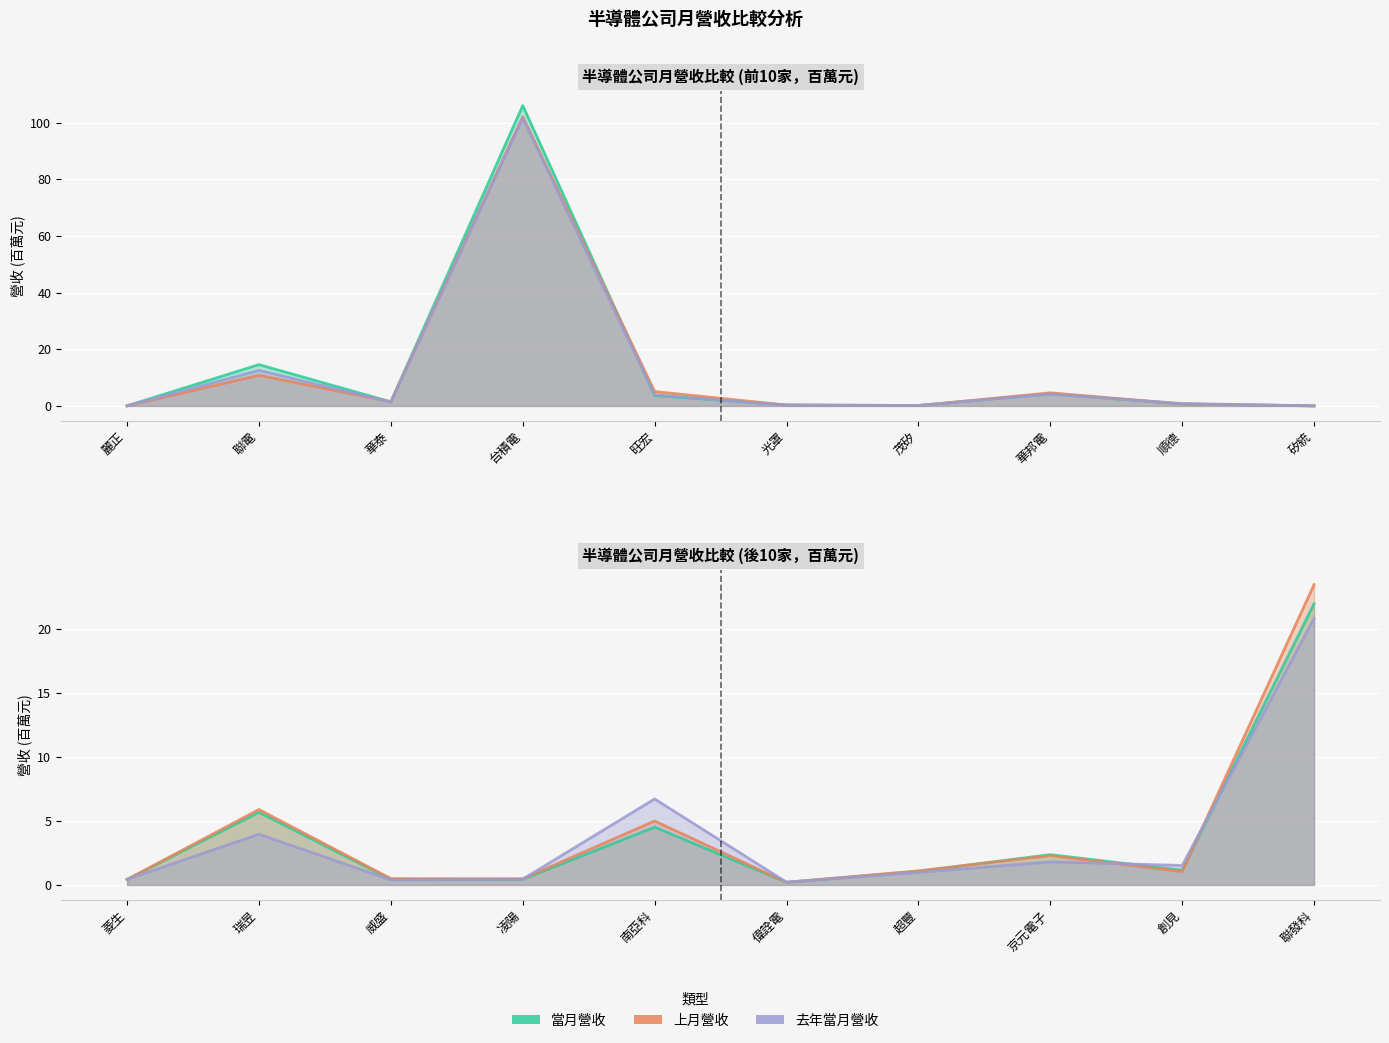

What is the value of the 去年當月營收 point at the 5th from the left?

6.7